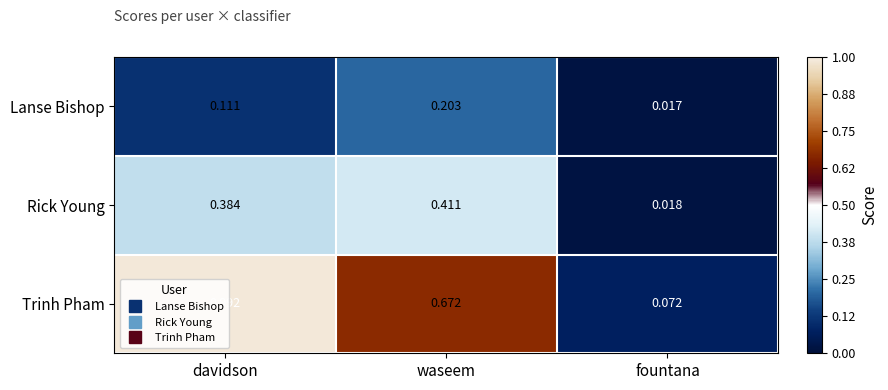

Between davidson and waseem, which series saw the biggest shift?

Trinh Pham